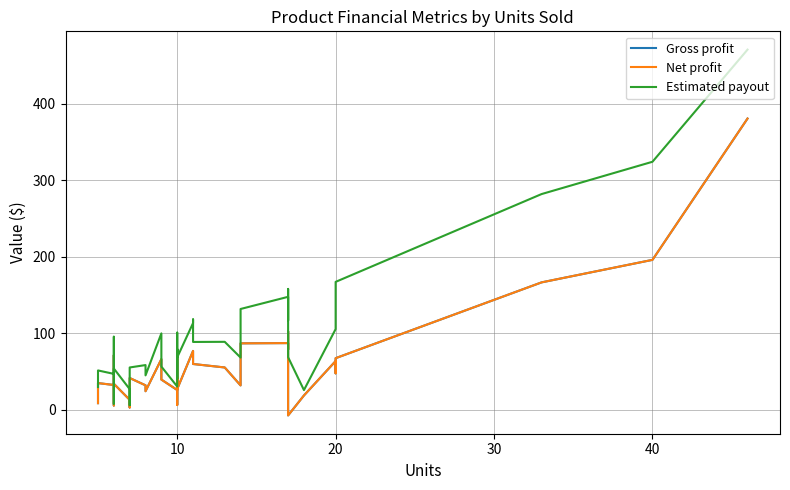

What are all the series names shown in the legend?

Gross profit, Net profit, Estimated payout